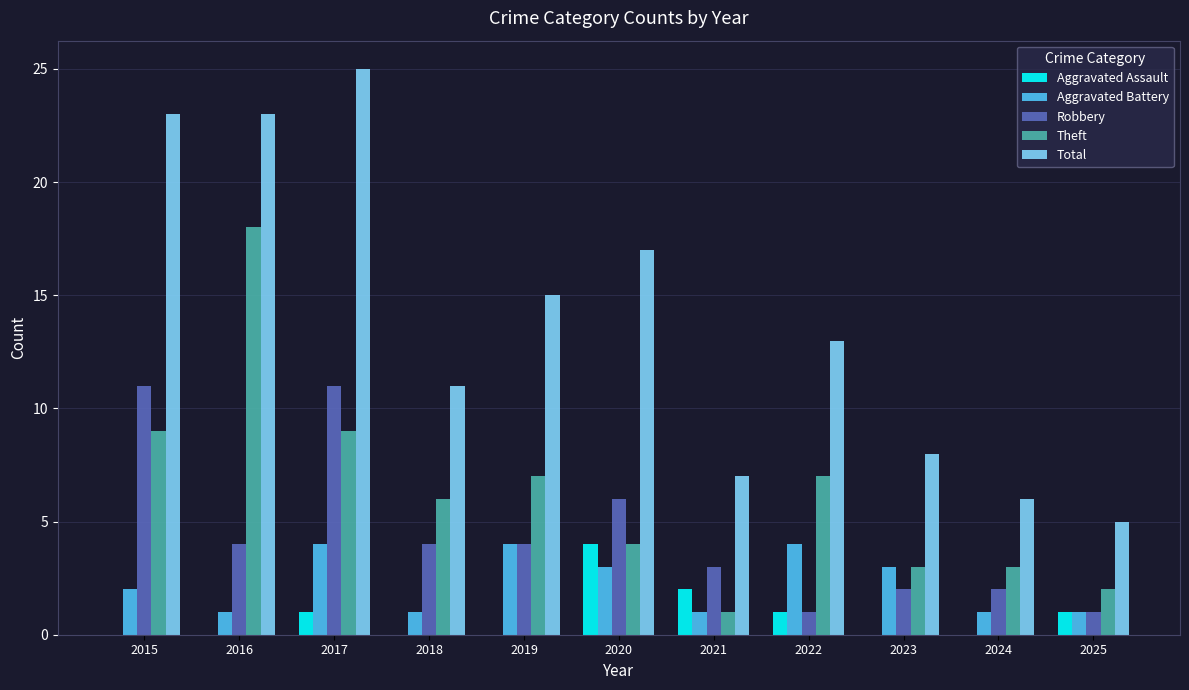

What is the average value of the Theft series?

6